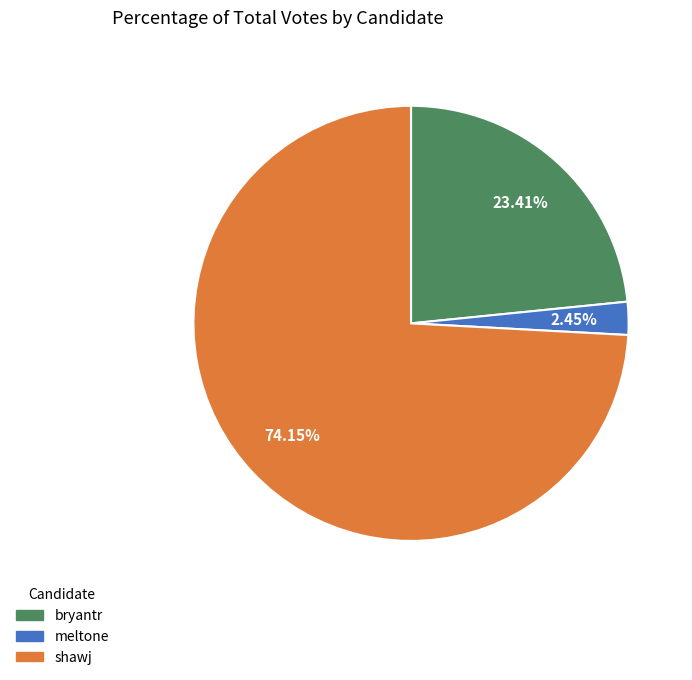

How many segments does this pie chart have?

3